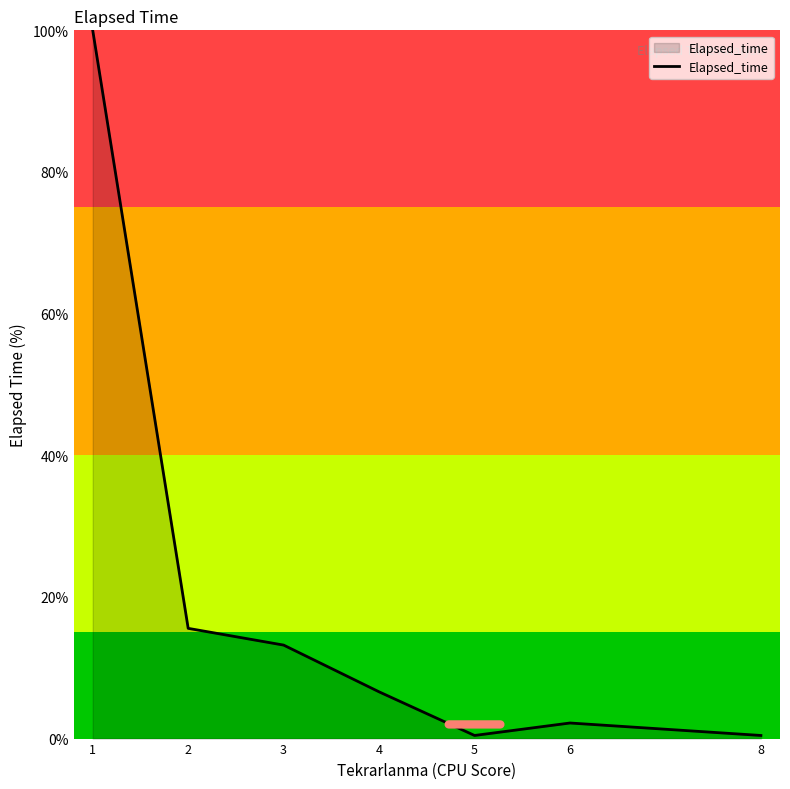

How many interior local valleys (lower than both neighbors) does the data have?

1